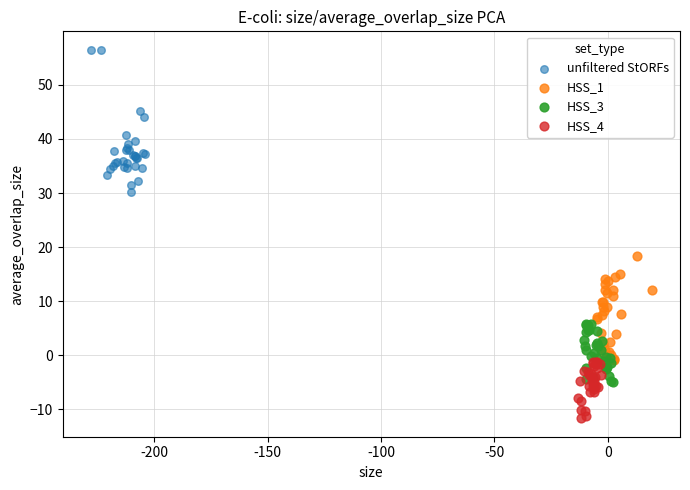

Which series reaches the maximum Y coordinate?

unfiltered StORFs